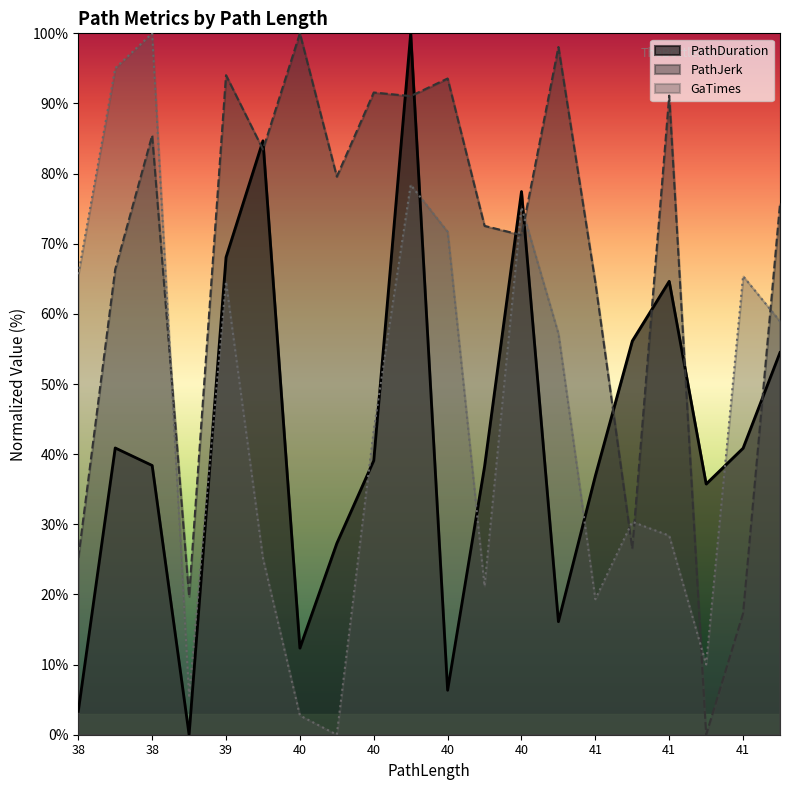

True or false: GaTimes has a value of 78.4 at 40.

True